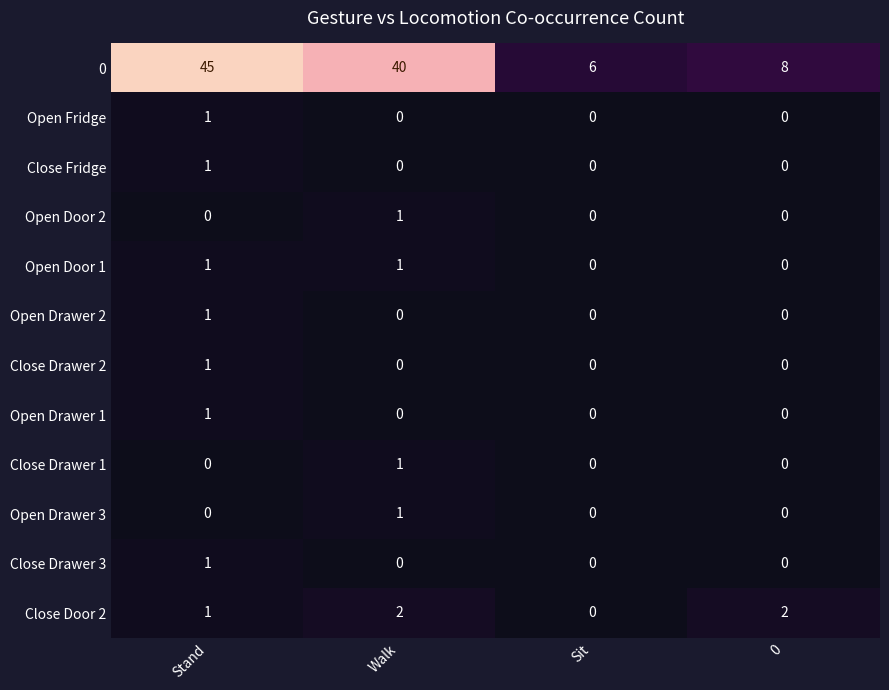

How many distinct data groups are displayed?

12